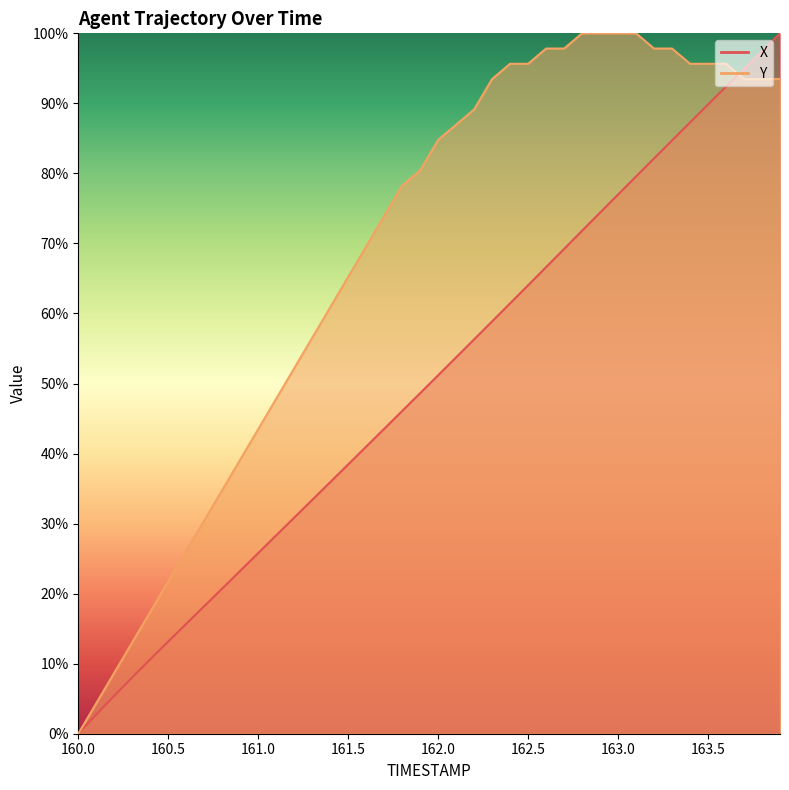

Which series has the largest range (max minus min)?

X